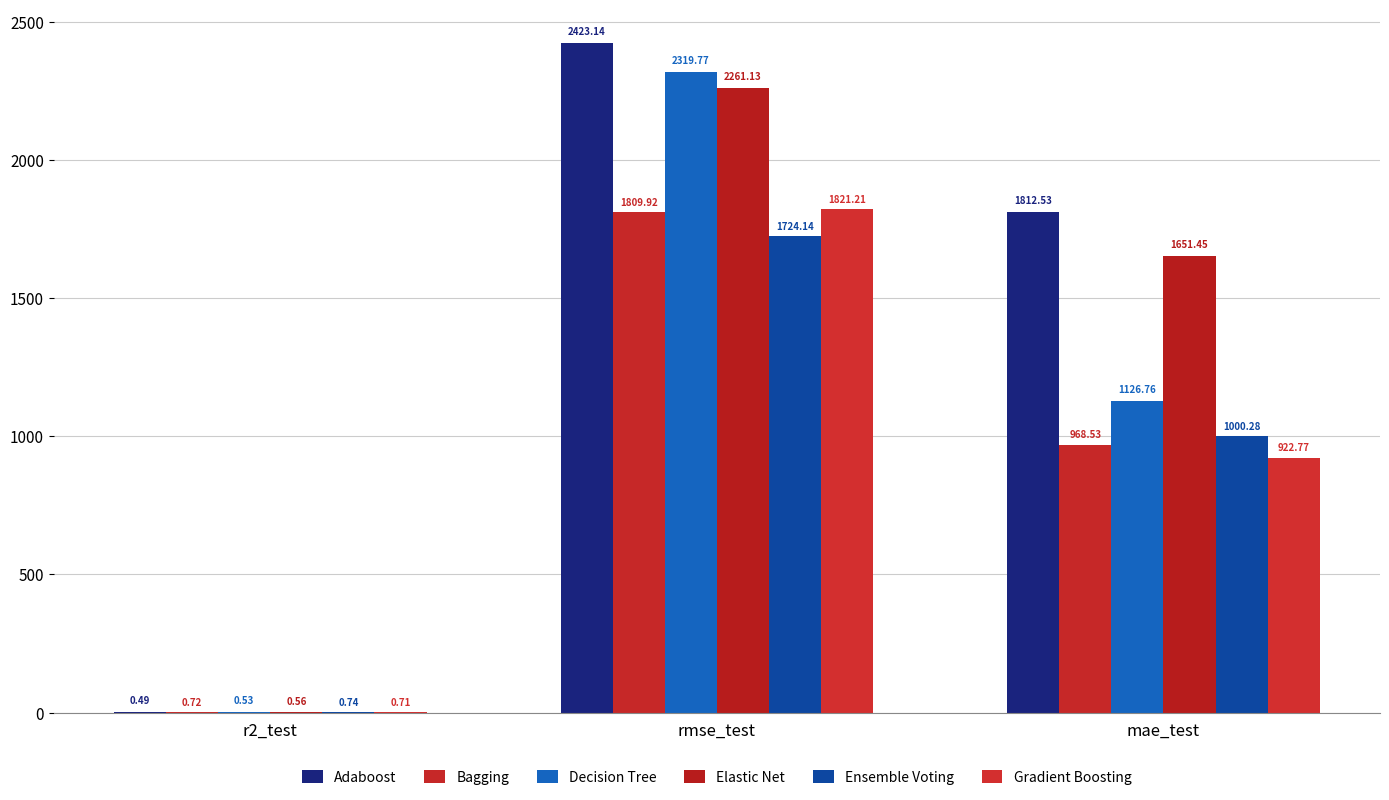

True or false: Decision Tree has a value of 1126.8 at mae_test.

True